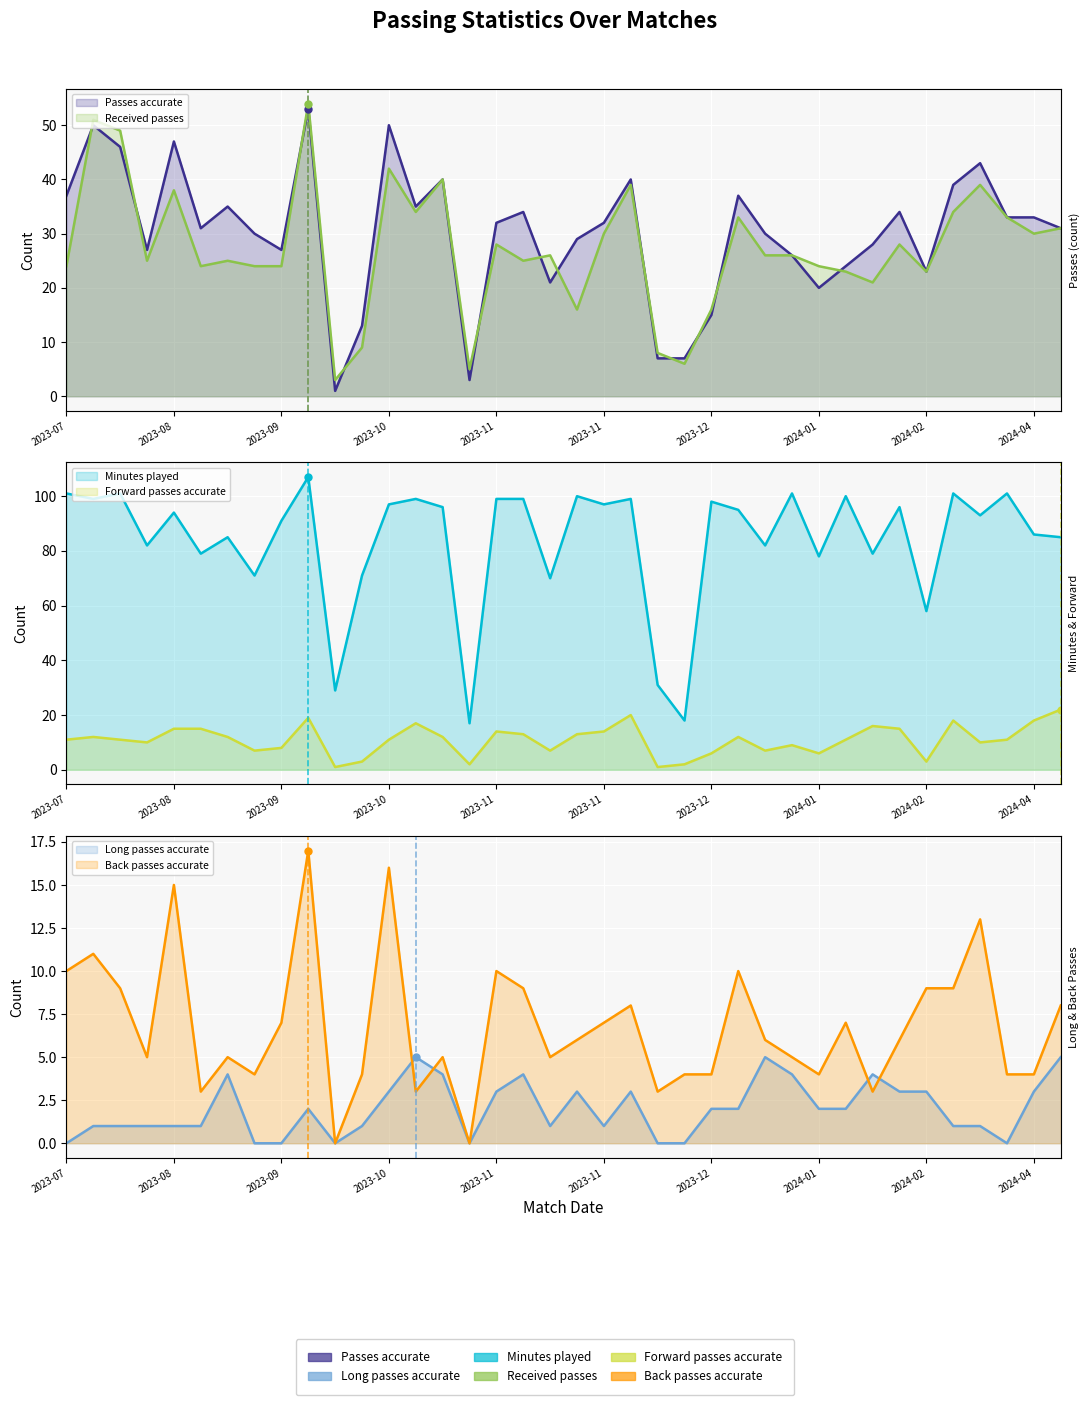

Where is the first local maximum for Forward passes accurate?

2023-08